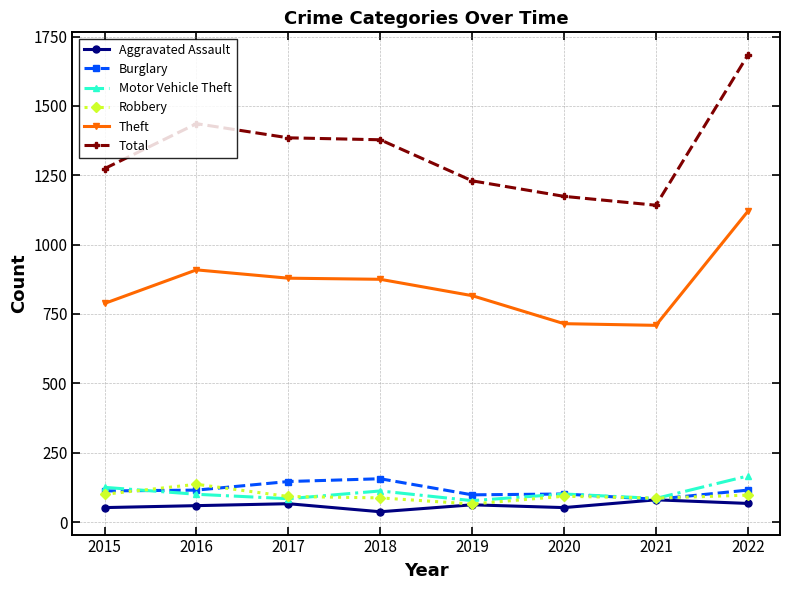

What value does the Motor Vehicle Theft series have at 2015?

125